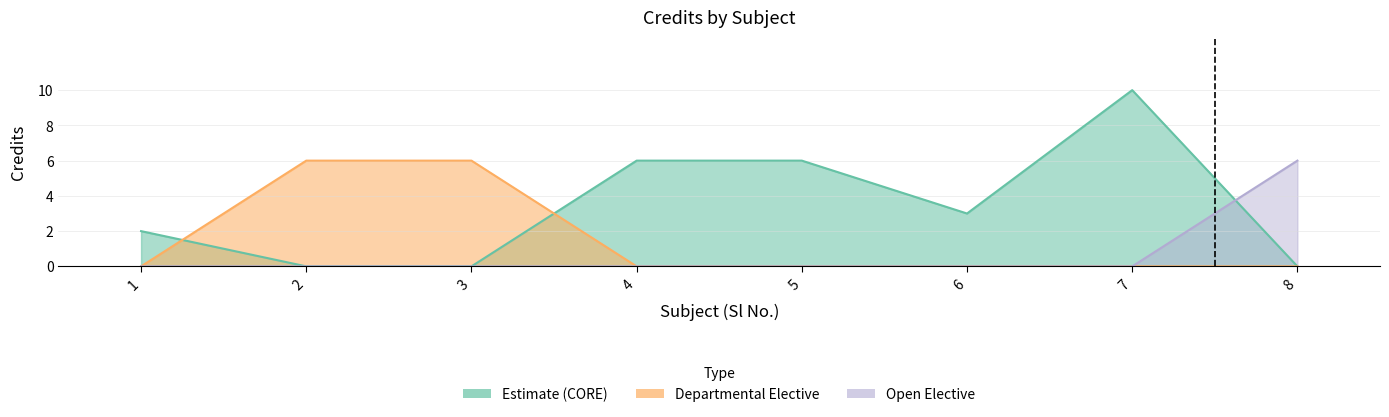

How many lines are shown in the chart?

1